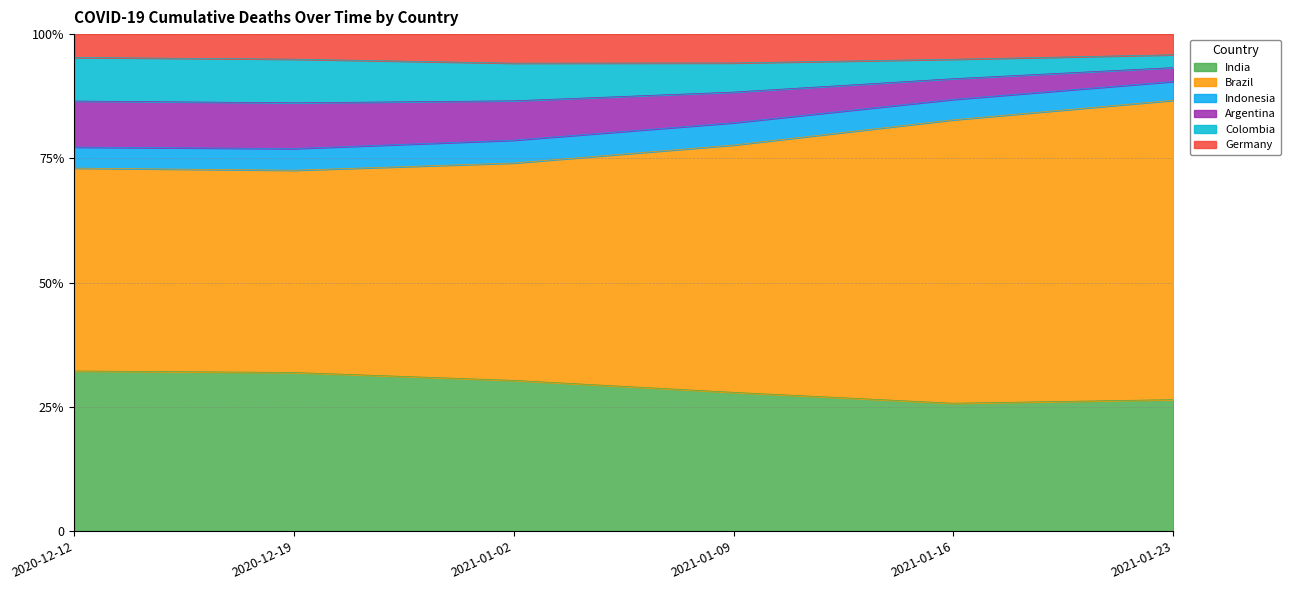

At how many categories does at least one series exceed 75?

6